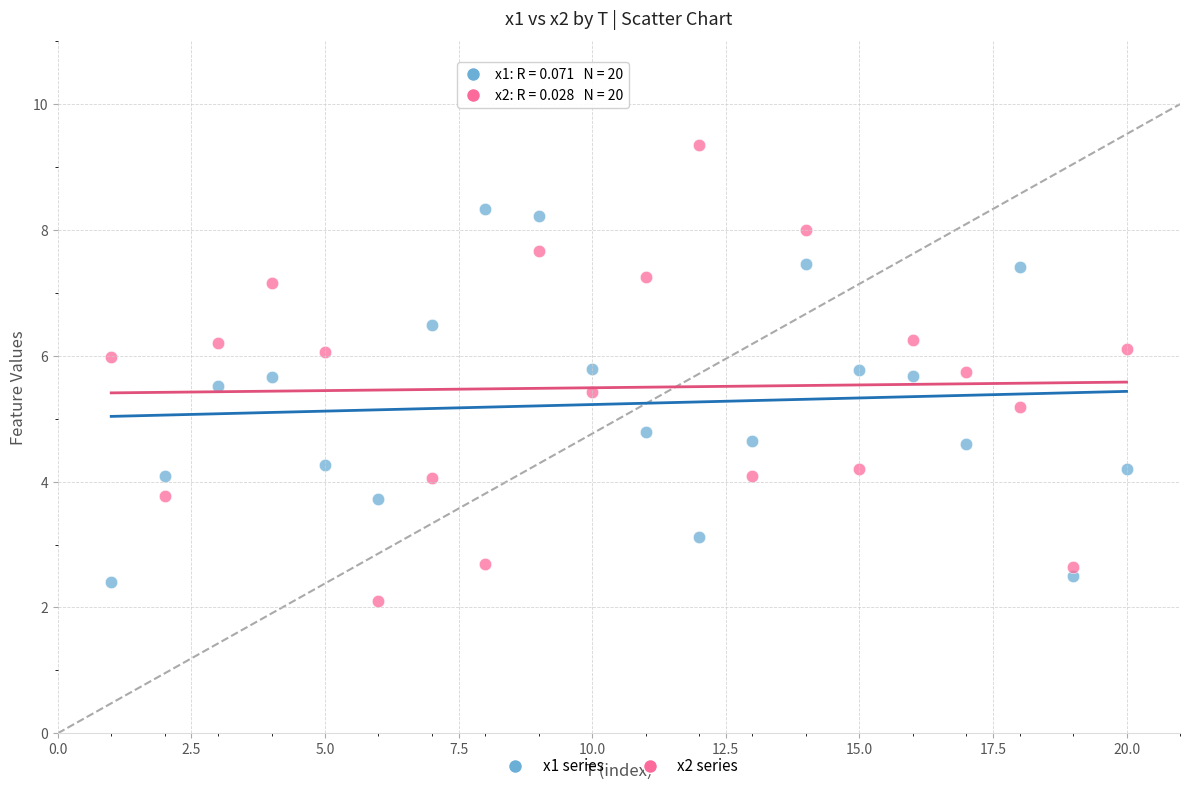

What are all the series names shown in the legend?

x1 series, x2 series